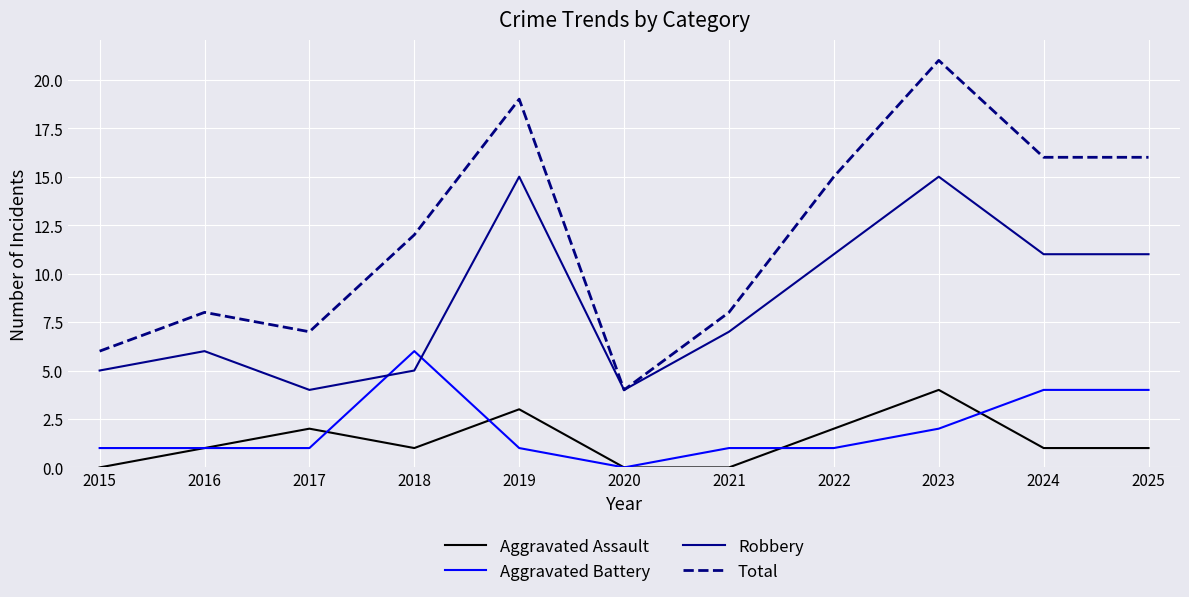

At which category is the sum across all series the highest?

2023